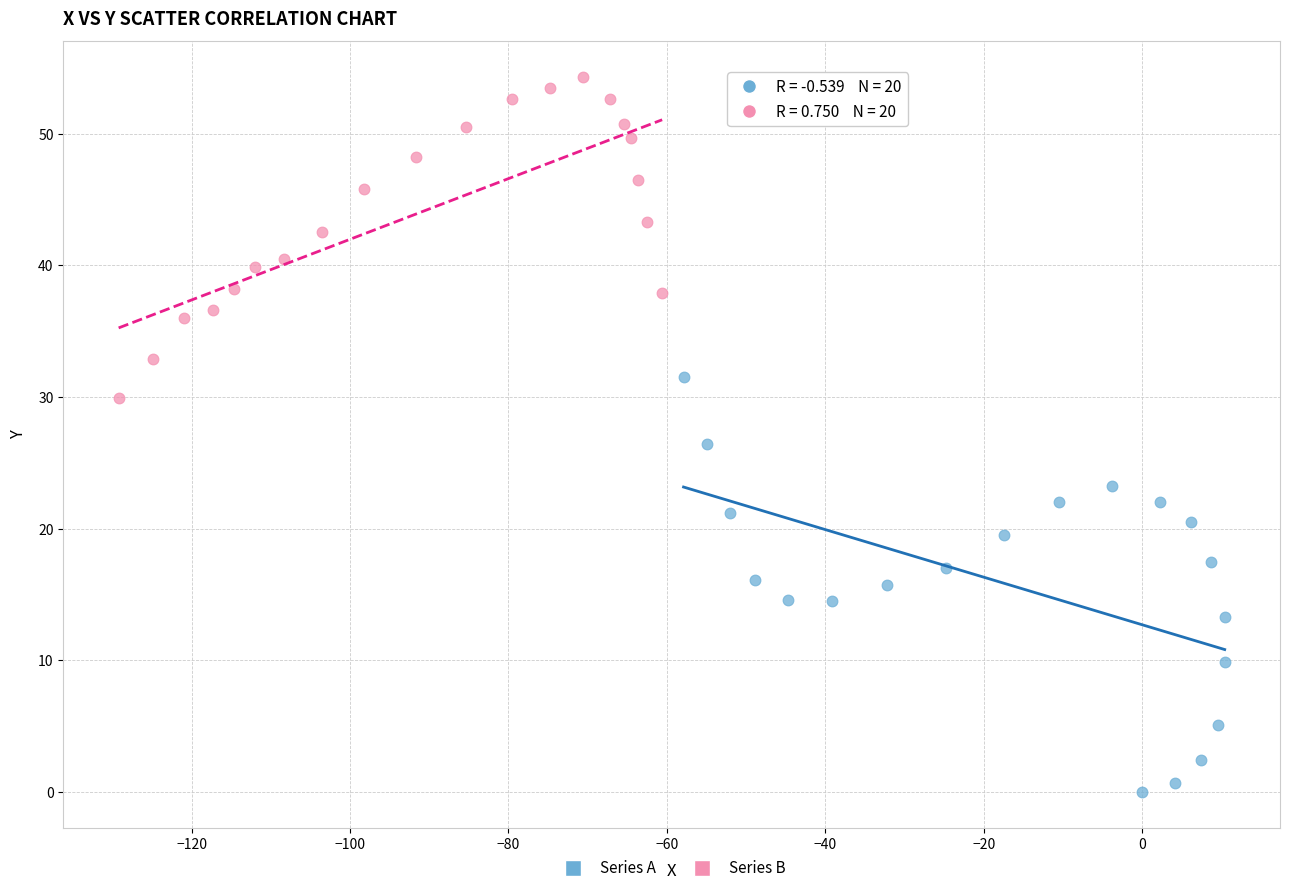

Which series reaches the maximum Y coordinate?

Series B